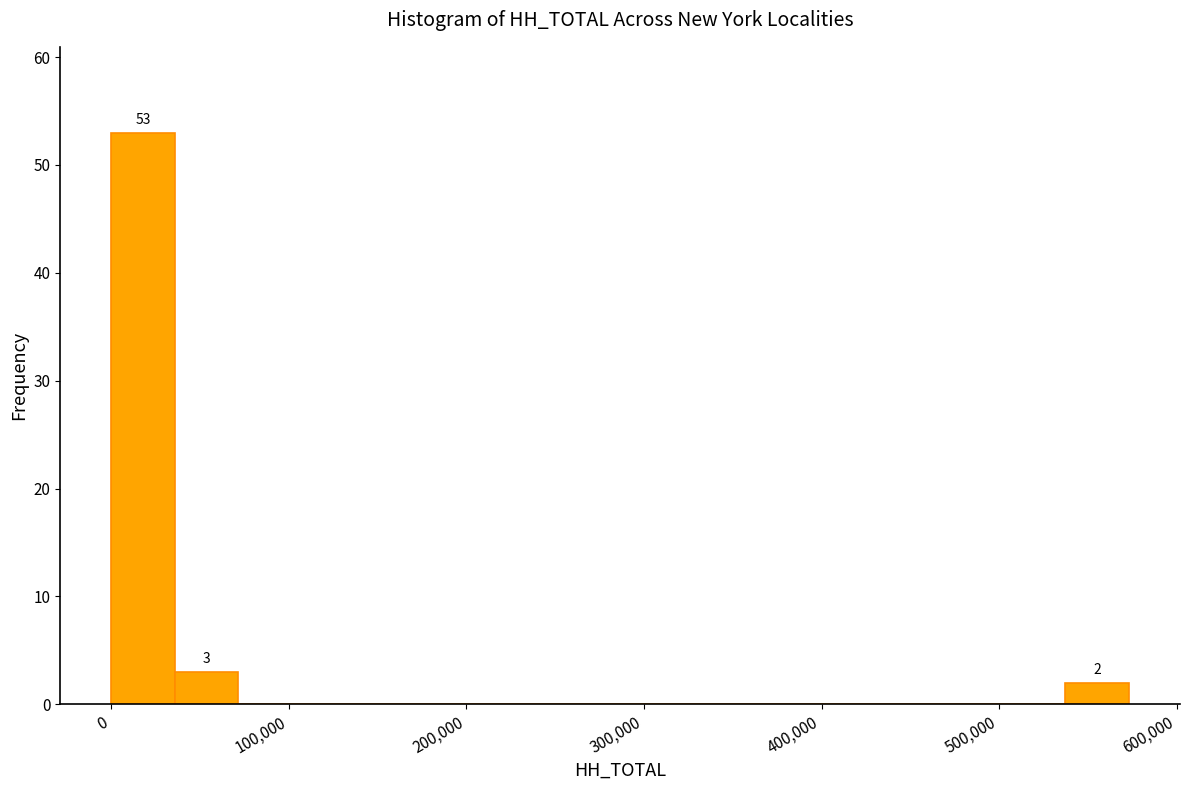

Read against the x-axis, roughly where is the centre of the tallest bar?

20000